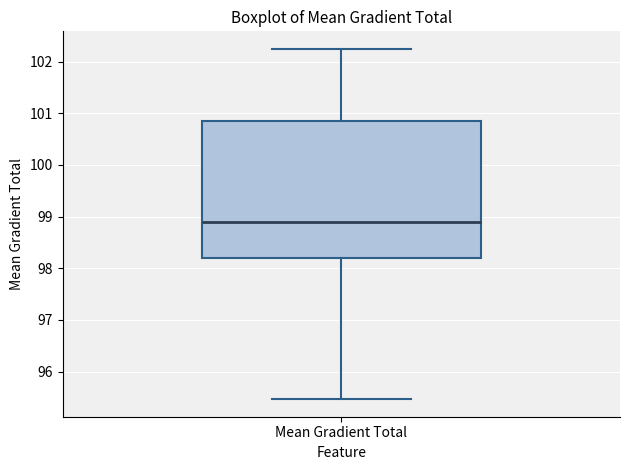

Read this box plot against the y-axis: the position of the median line, the range covered by the box, and the ends of both whiskers. The values are not printed on the chart, so give them approximately, as read against the axis.

median 98.9, box 98.2 to 100.9, whiskers 95.5 to 102.2